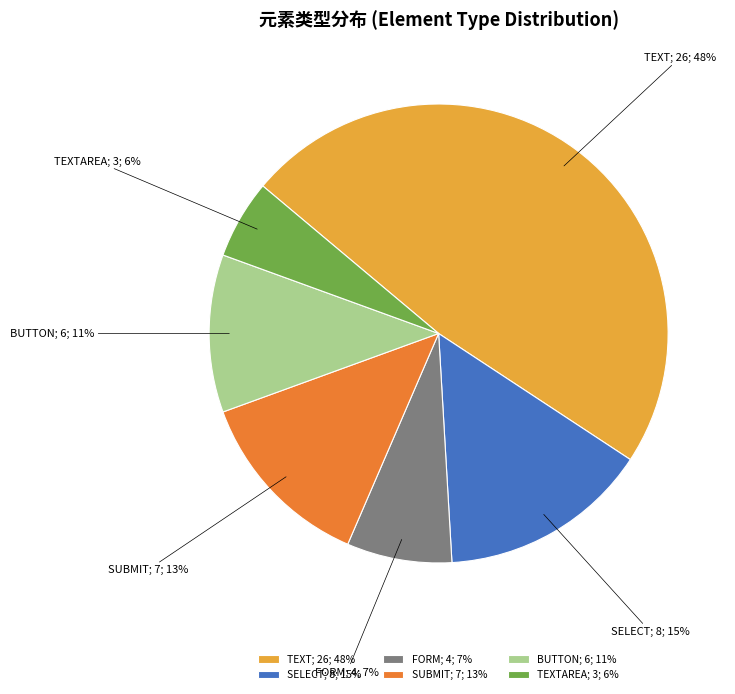

Combined, do FORM; 4; 7% and SUBMIT; 7; 13% account for over 50%?

No